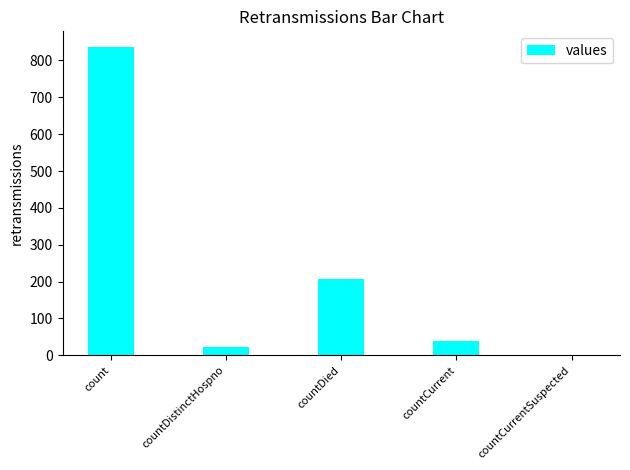

Which category has the highest value across all series?

count